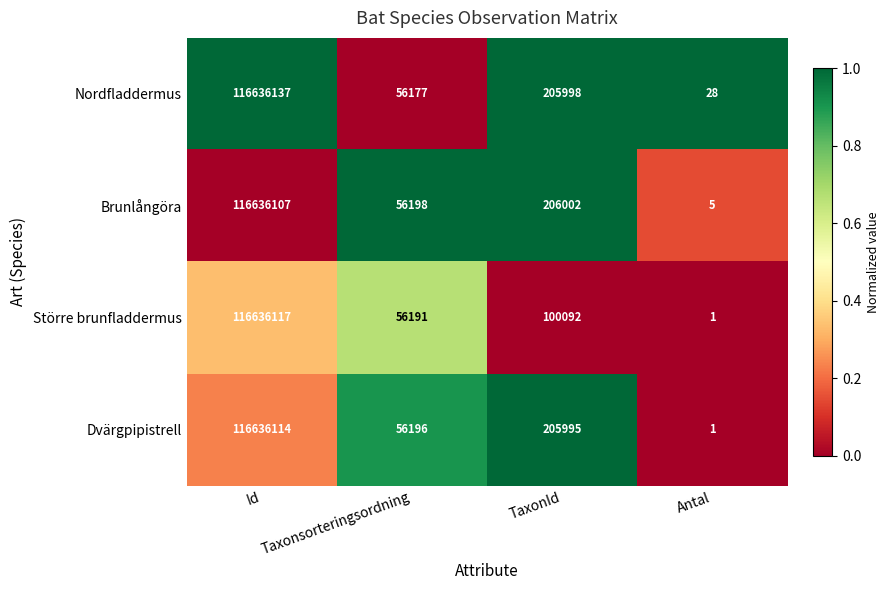

What is the greatest value displayed?

116636137